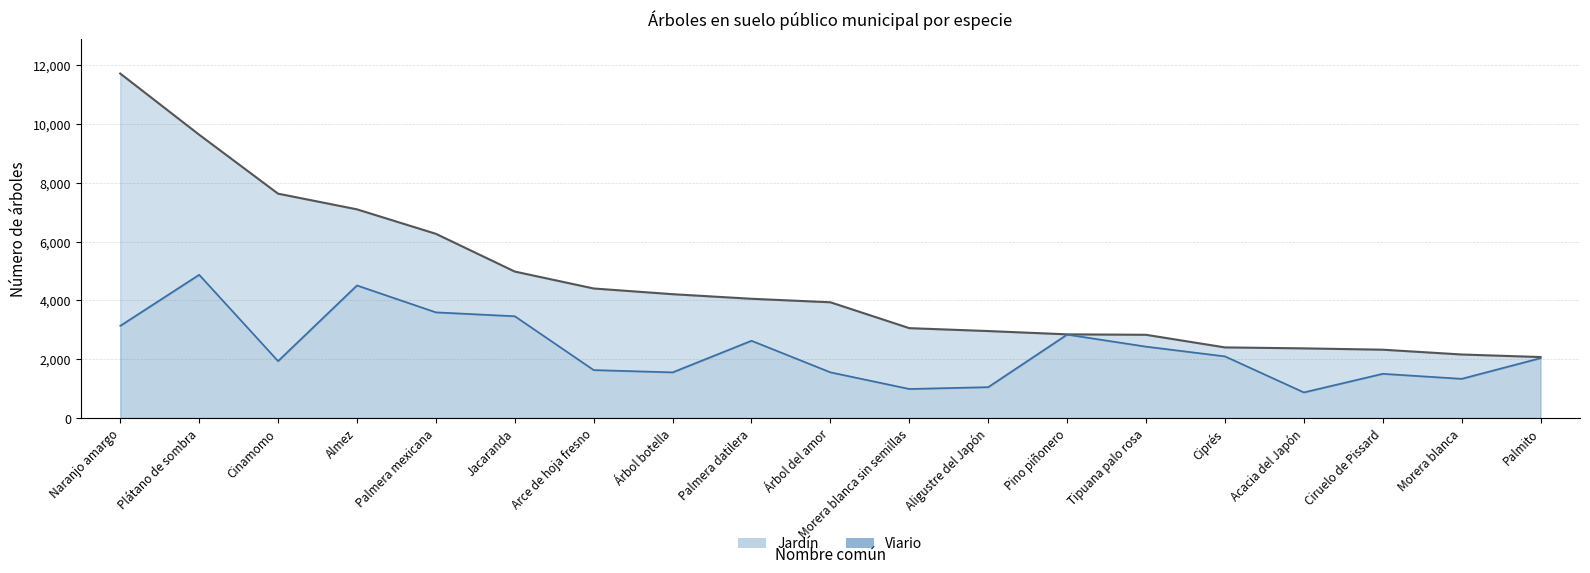

What is the minimum value shown in the chart?

869